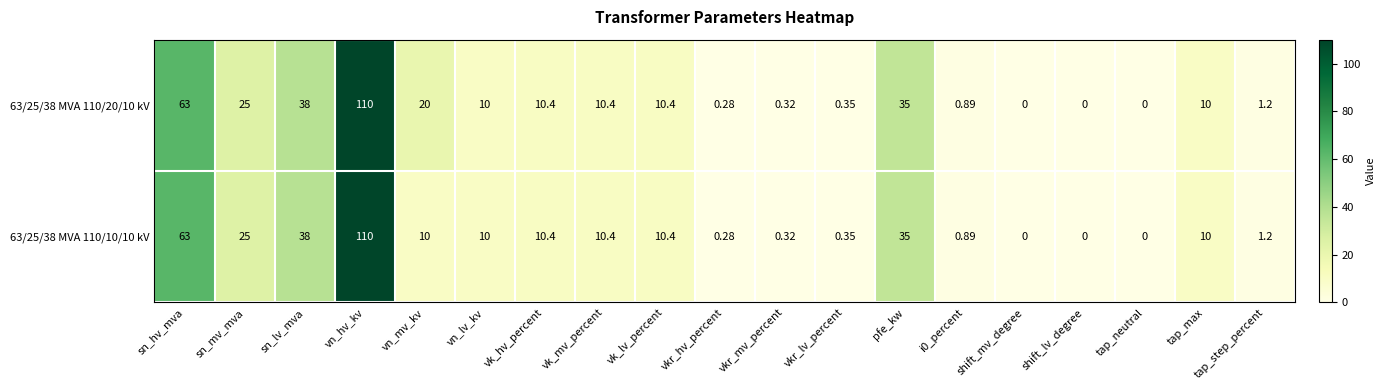

How many distinct data groups are displayed?

2